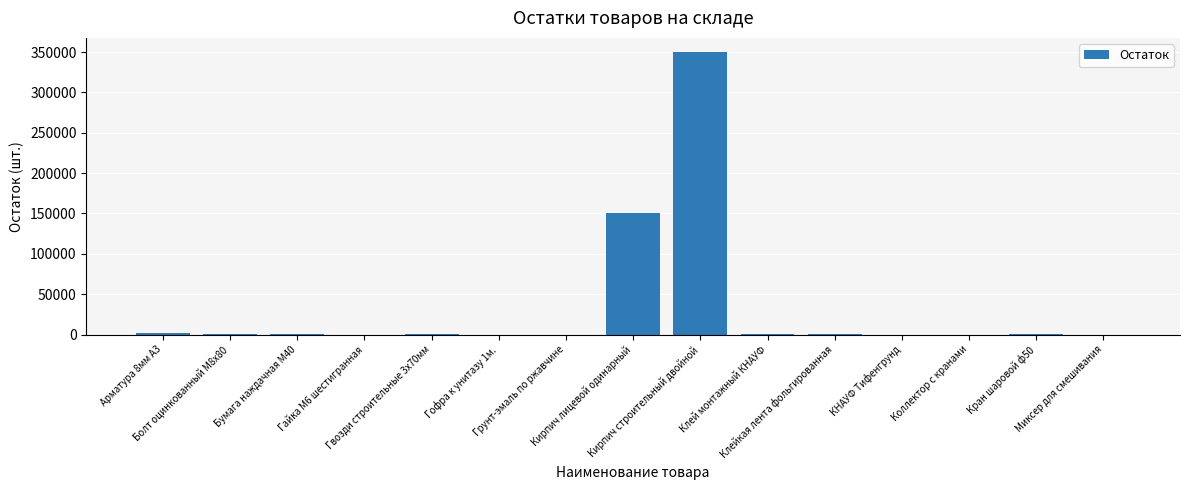

What is the greatest value displayed?

350000